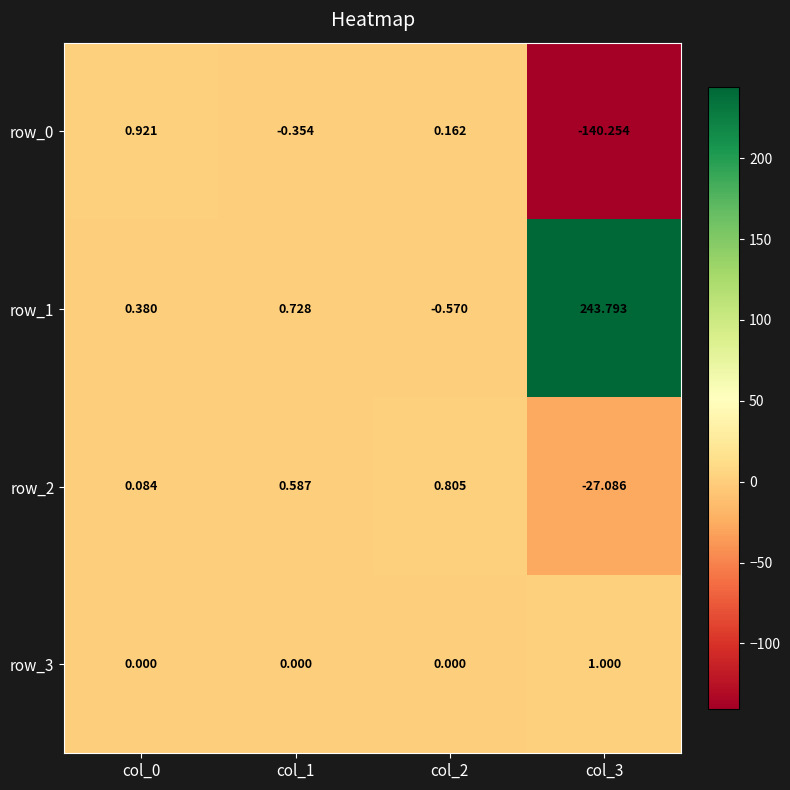

Is the value of row_2 at col_3 greater than the value of row_0 at col_2?

No